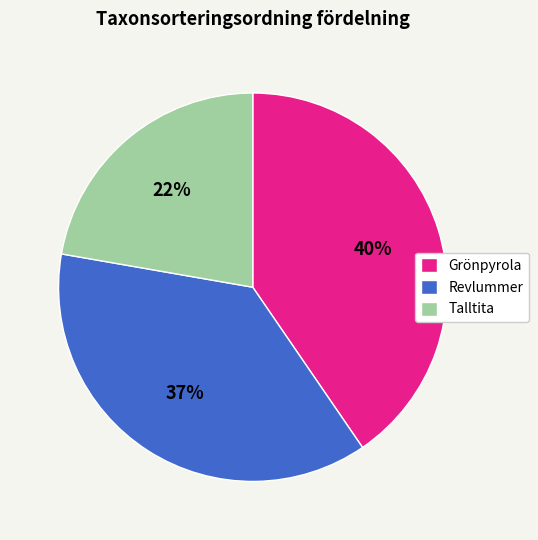

Do Revlummer and Talltita together represent more than half of the pie?

Yes